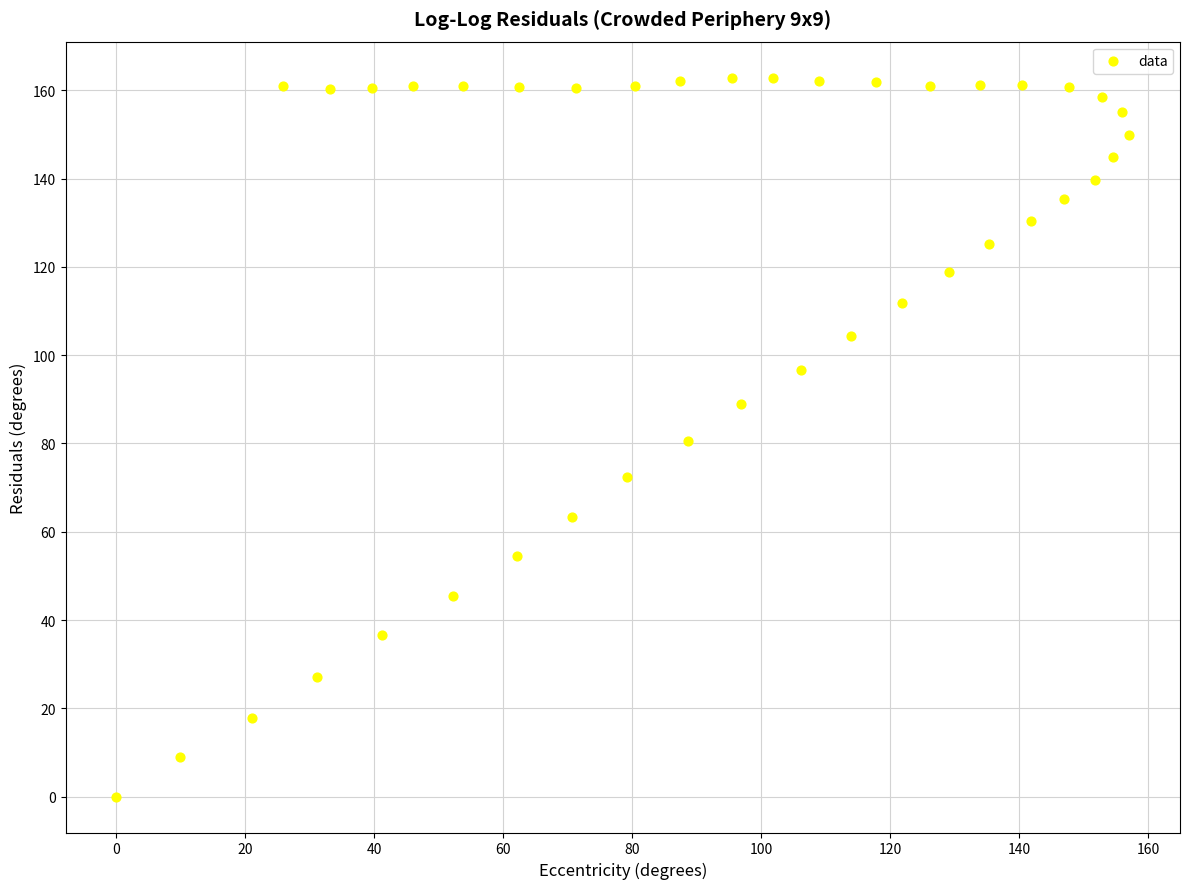

What is the range of Y values (max minus min)?

162.9